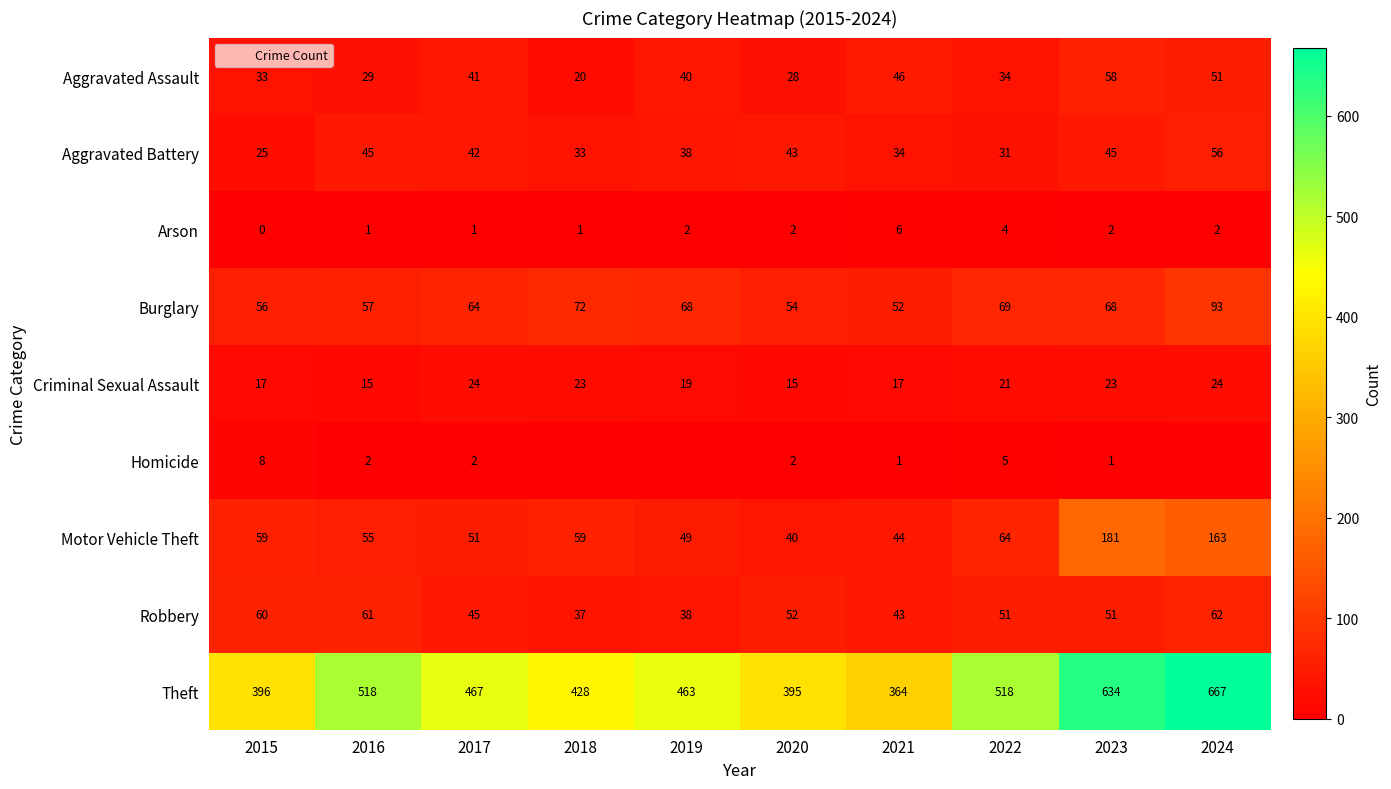

How many data points in Criminal Sexual Assault are less than 21?

5